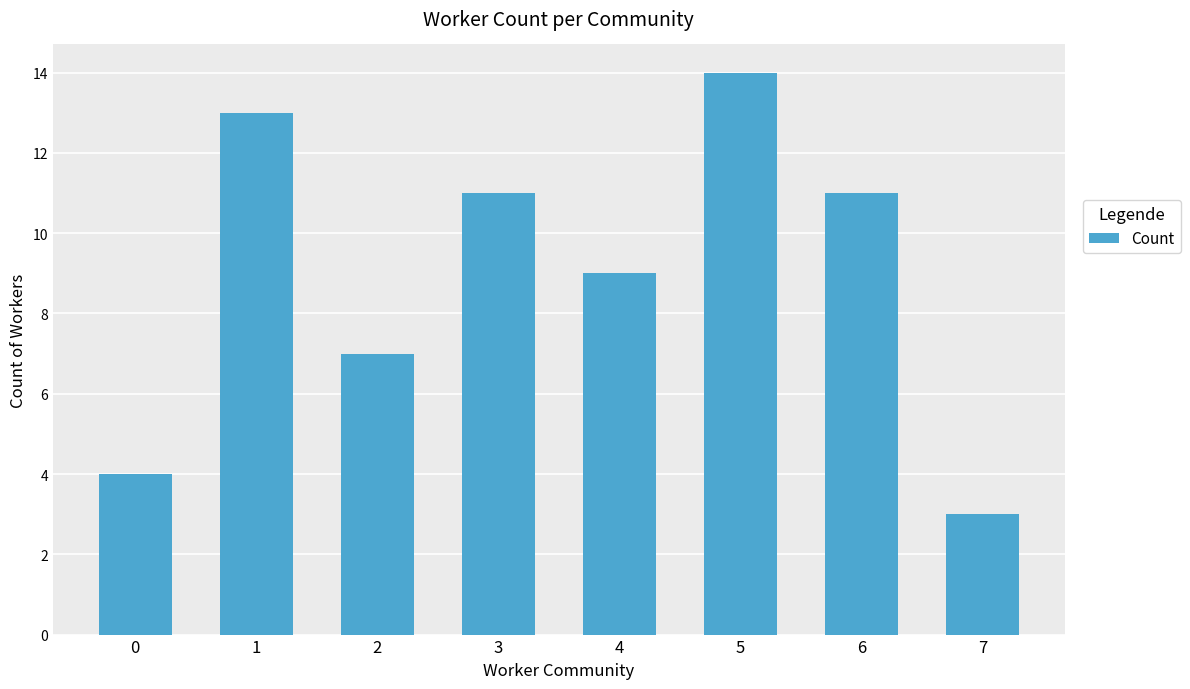

Reading left to right, extract all data points from this chart.

0=4	1=13	2=7	3=11	4=9	5=14	6=11	7=3